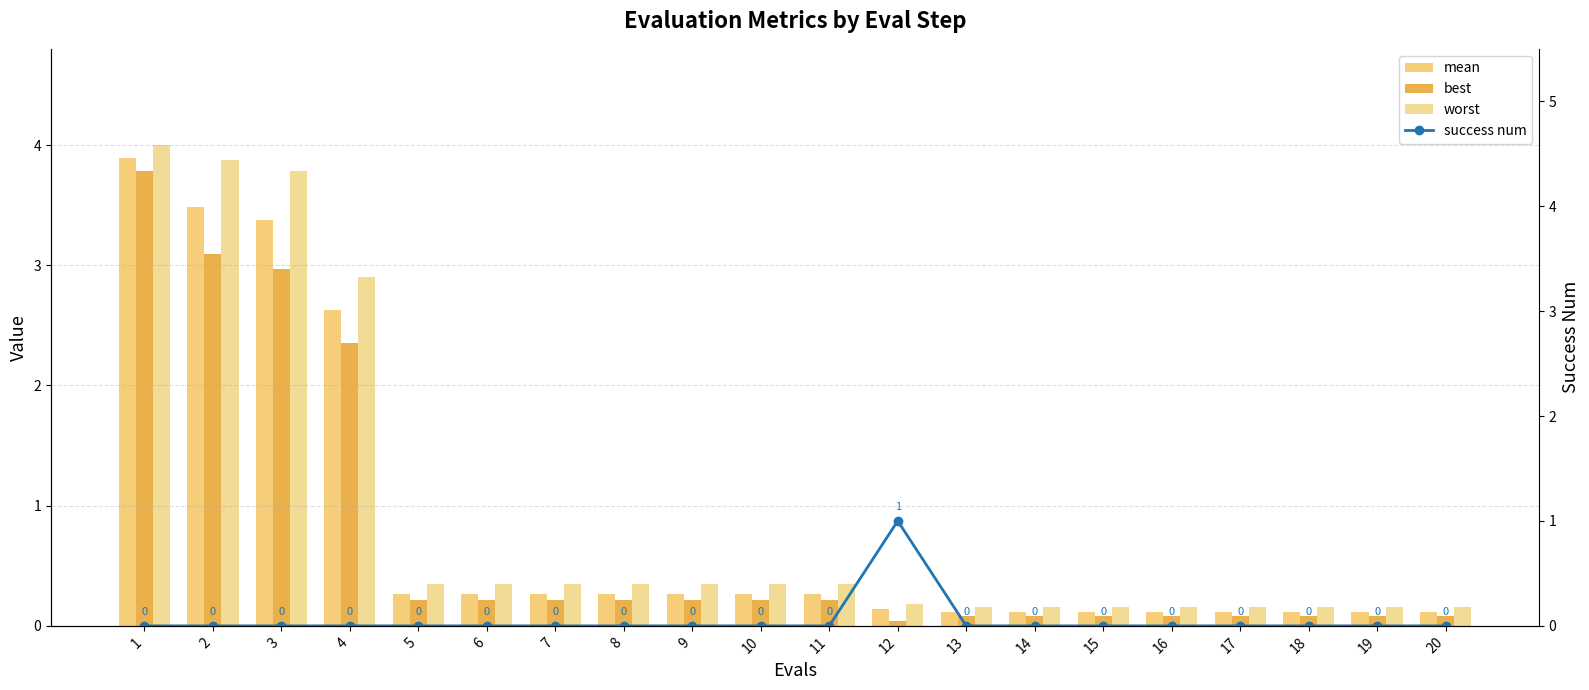

Which label corresponds to the smallest value in the chart?

1